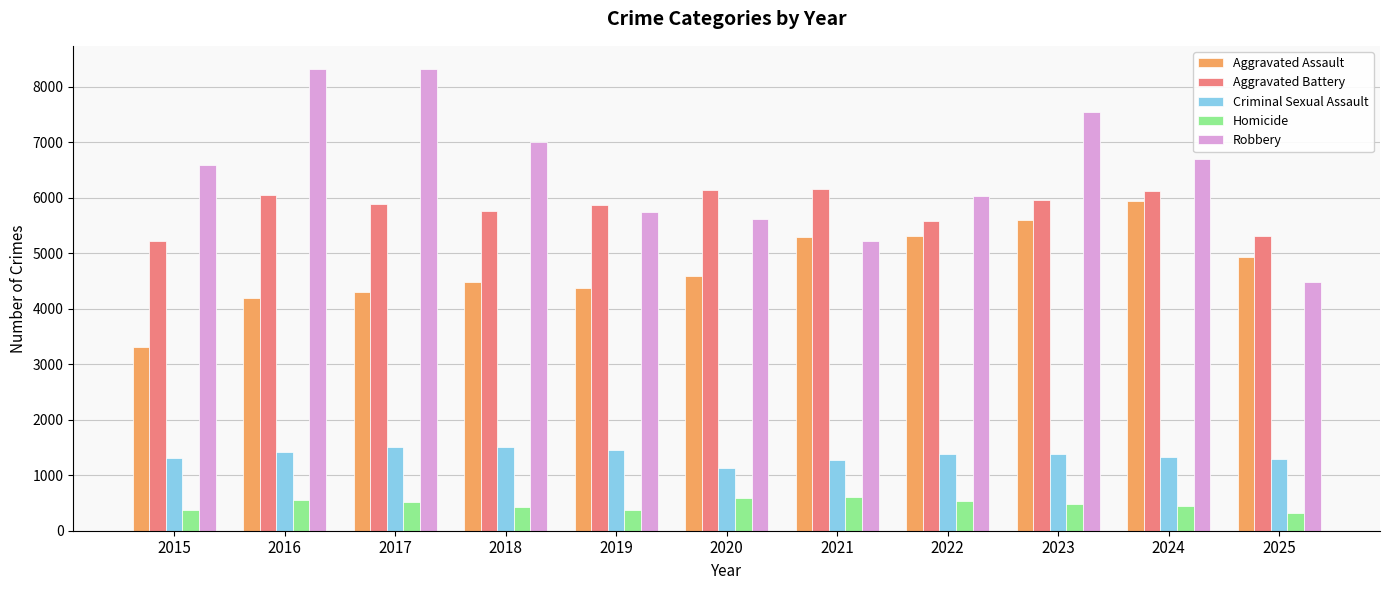

What is the value of the Homicide bar at the 6th from the left?

582